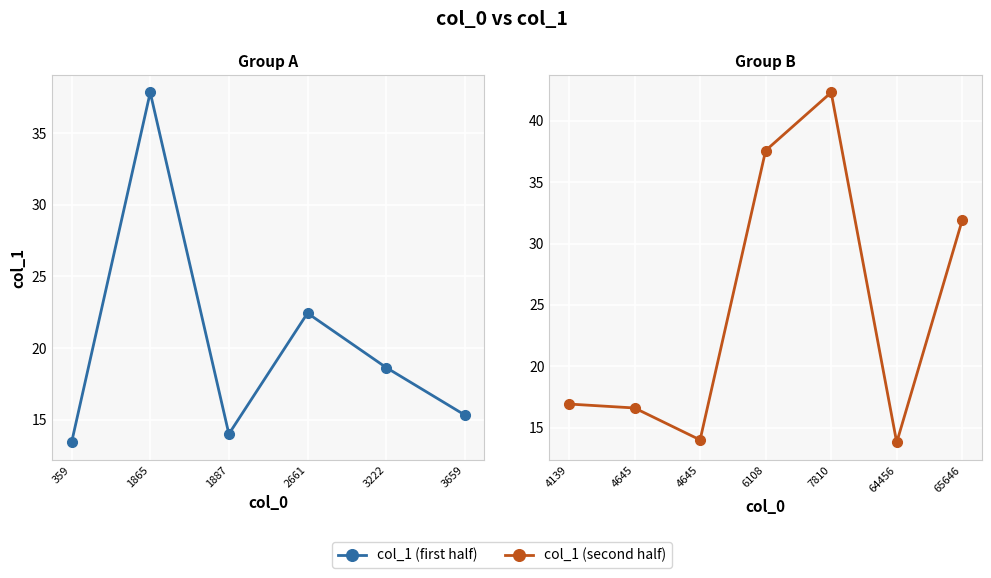

What is the ratio of the value at 1865.01 to the value at 358.575?

2.8